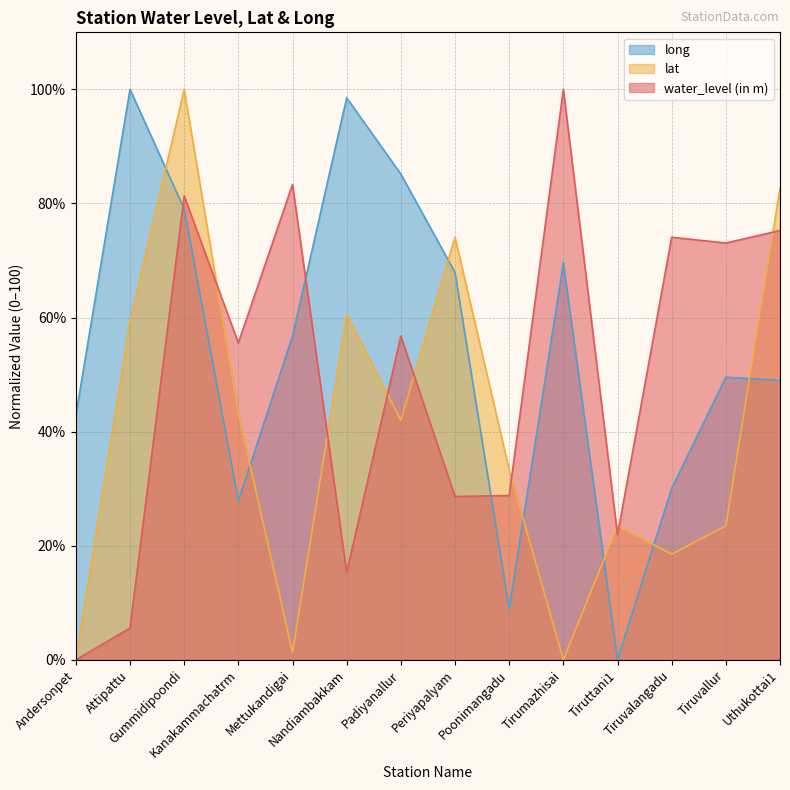

Where is long nearest to the value 50?

Tiruvallur